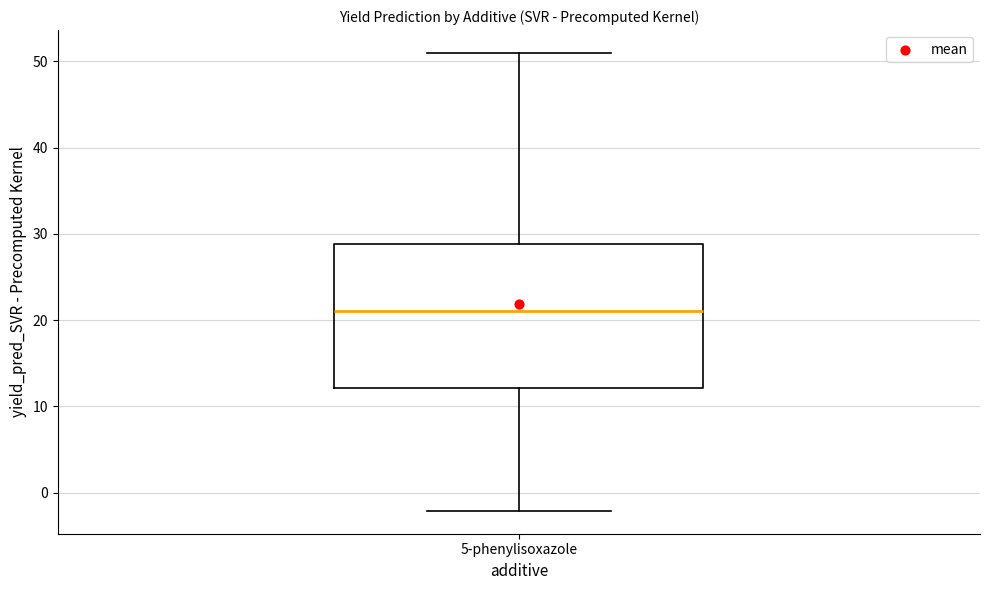

Transcribe this box plot: give where the median line is, the range the box spans, and where the two whiskers end, as read against the y-axis. The values are not printed on the chart, so give them approximately, as read against the axis.

median 21, box 12 to 29, whiskers -2 to 51